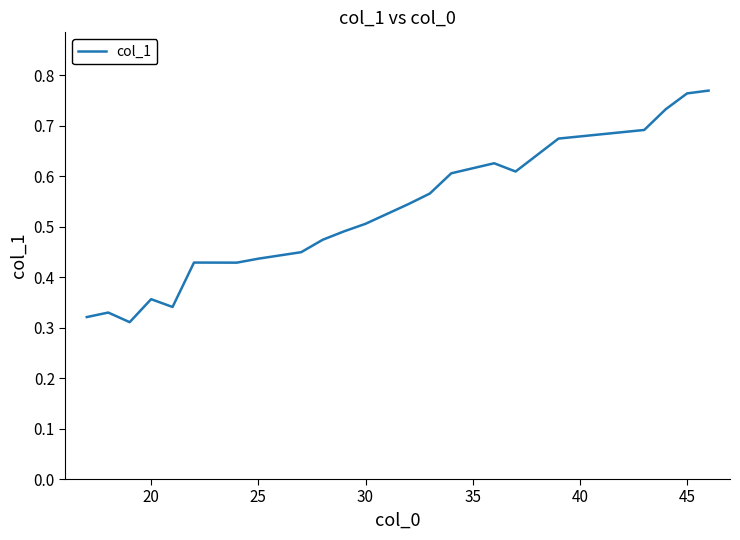

The value at 20 is 0.6. True or false?

False